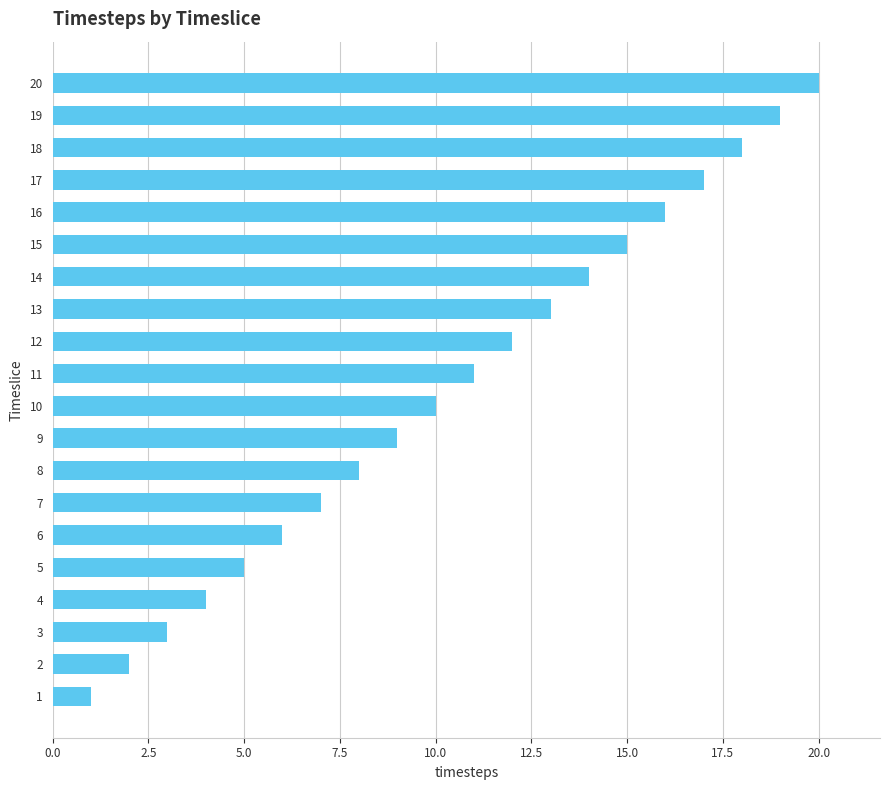

Approximately how many times larger is the value at 16 compared to 14?

1.1